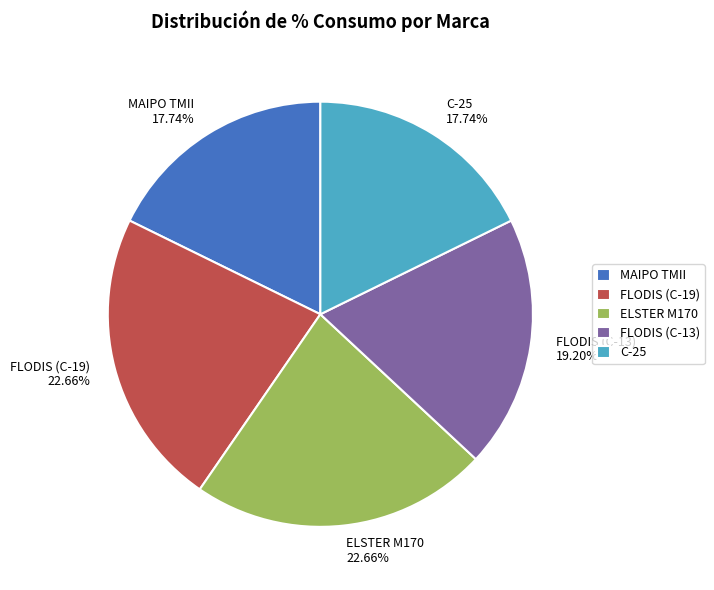

How many segments does this pie chart have?

5